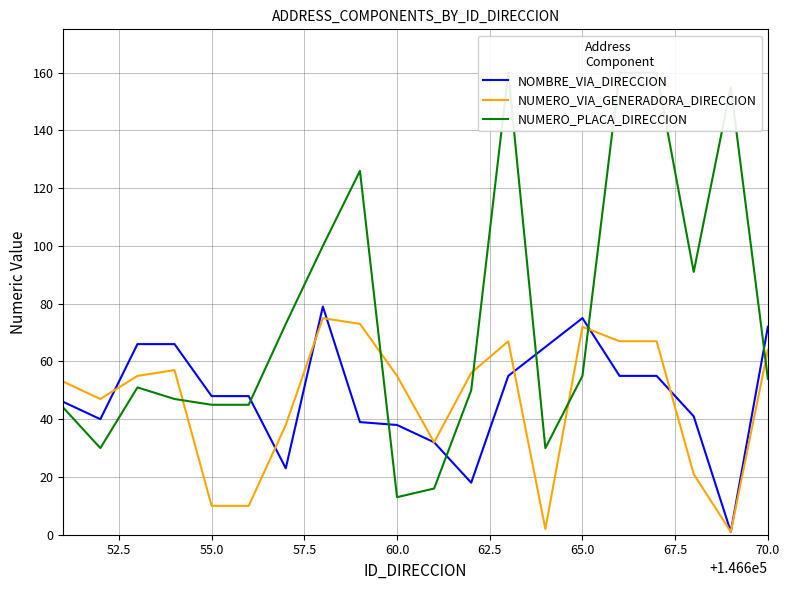

The NUMERO_VIA_GENERADORA_DIRECCION series shows 55 at 60.0. True or false?

True